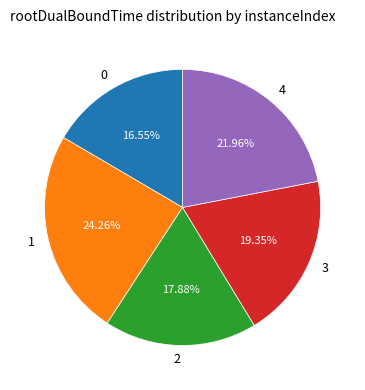

Rank the categories by value from lowest to highest.

0, 2, 3, 4, 1